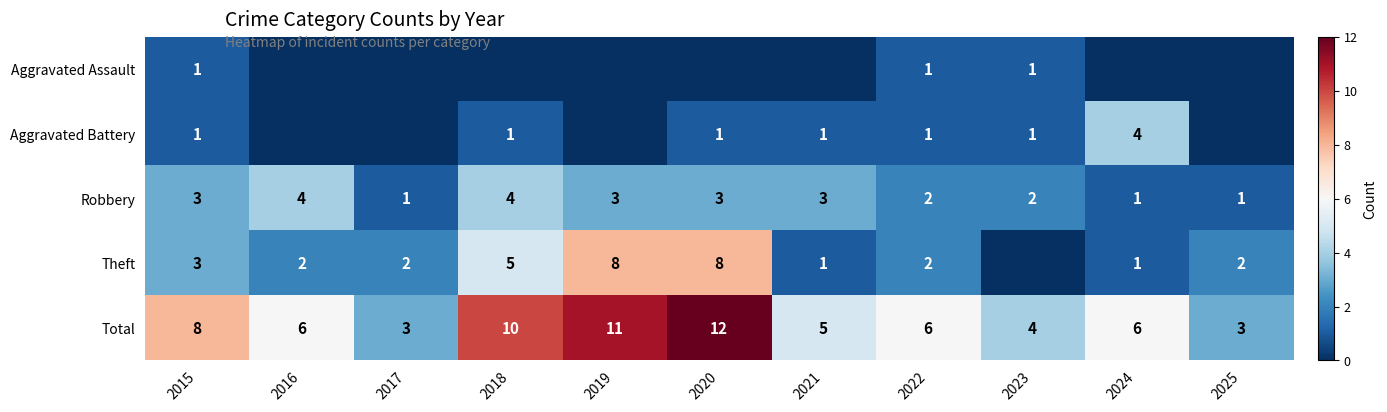

The value of Theft at 2015 is 3. True or false?

True